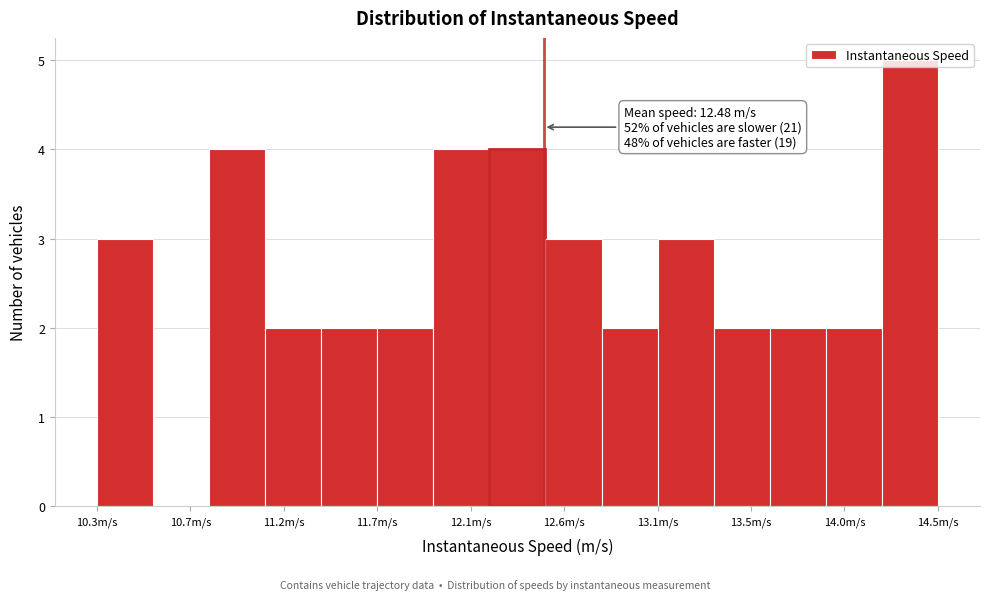

Over which range of the x-axis is the bar tallest?

14.20 to 14.45